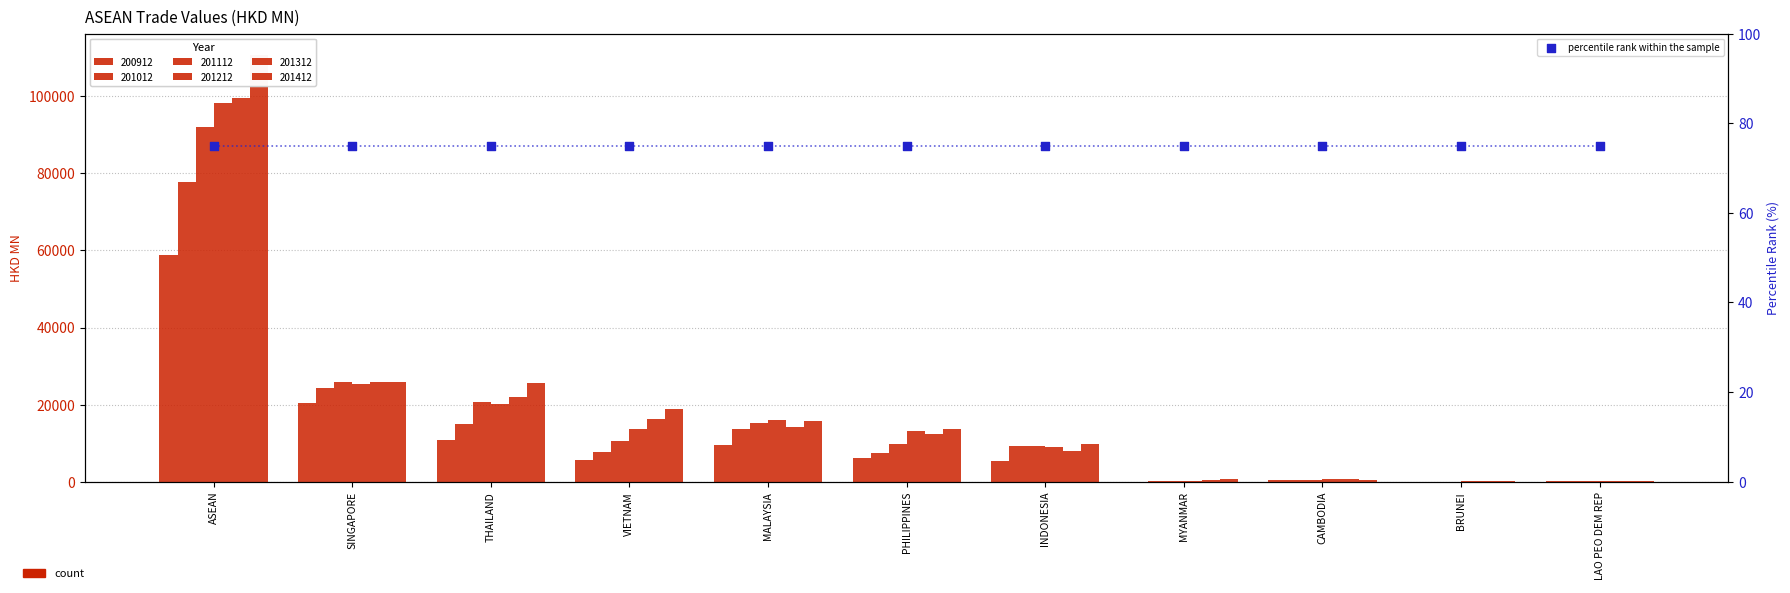

At which category is the sum across all series the highest?

ASEAN